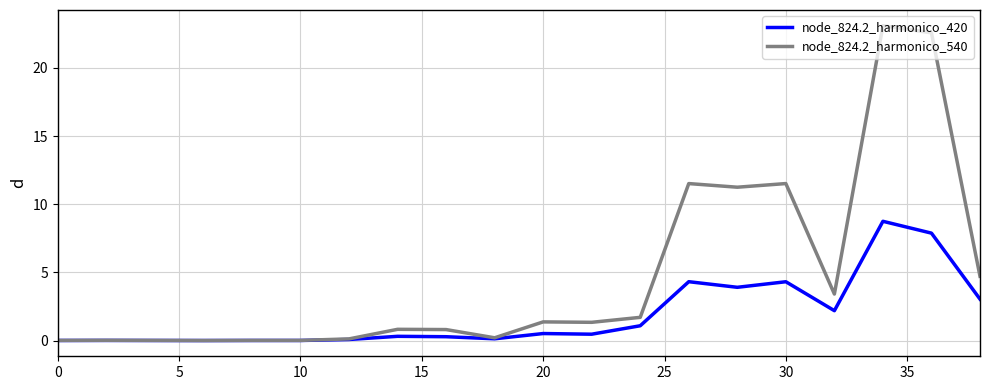

Does the chart have visible grid lines?

Yes